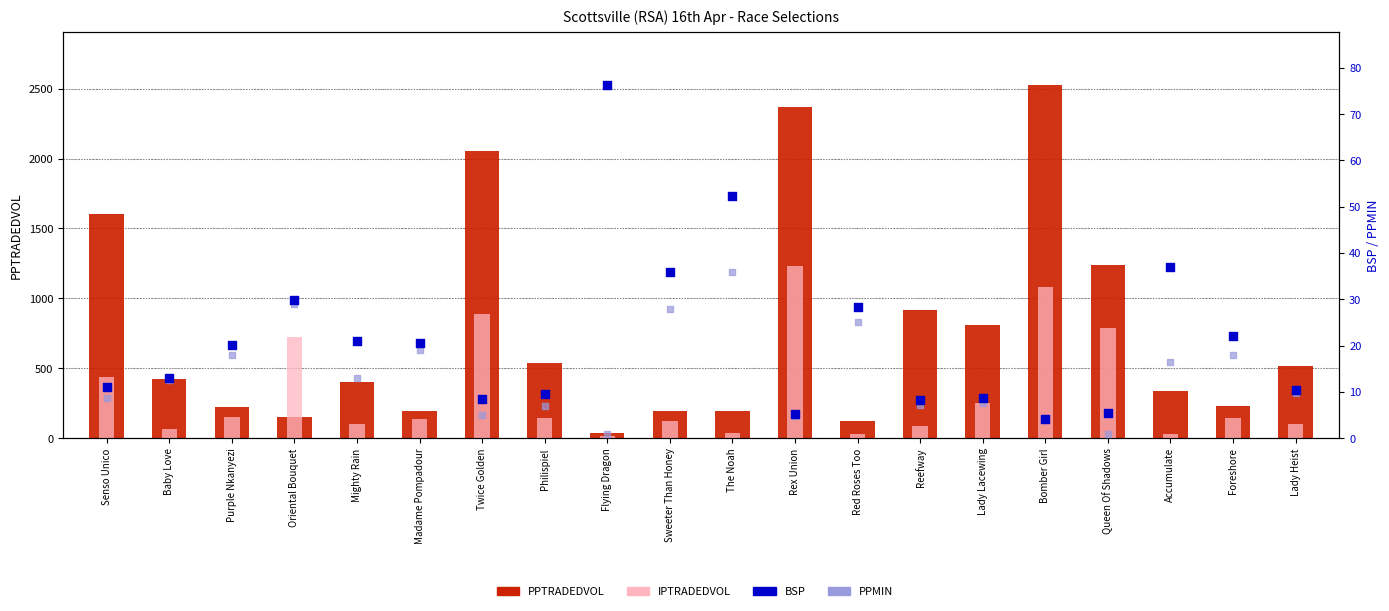

Is the value of PPMIN at Foreshore greater than the value of PPTRADEDVOL at Rex Union?

No